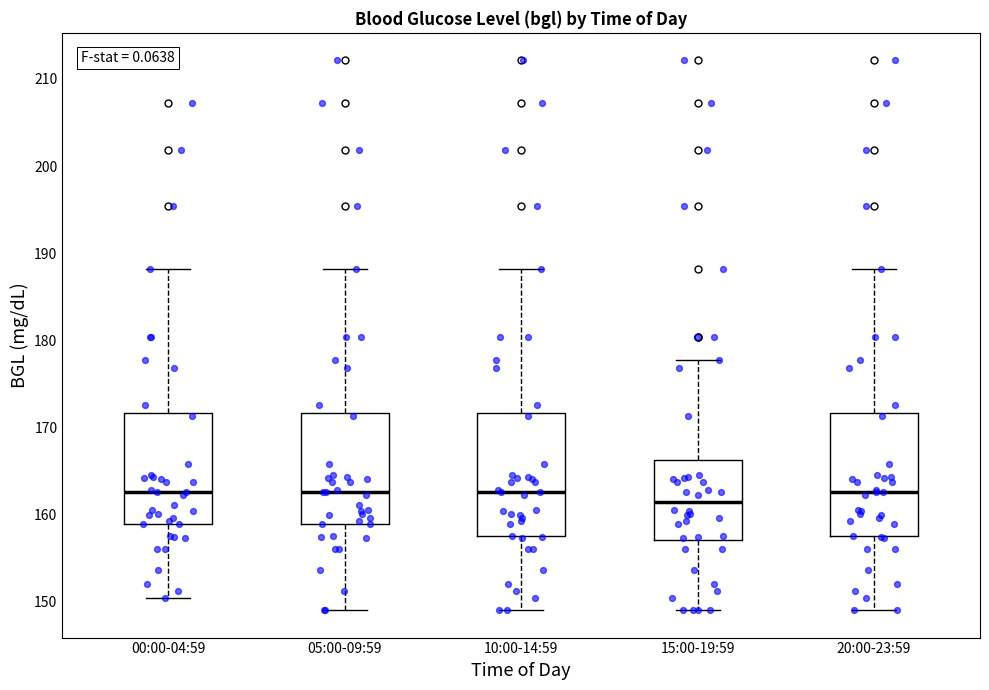

Which box's median line is the lowest?

15:00-19:59